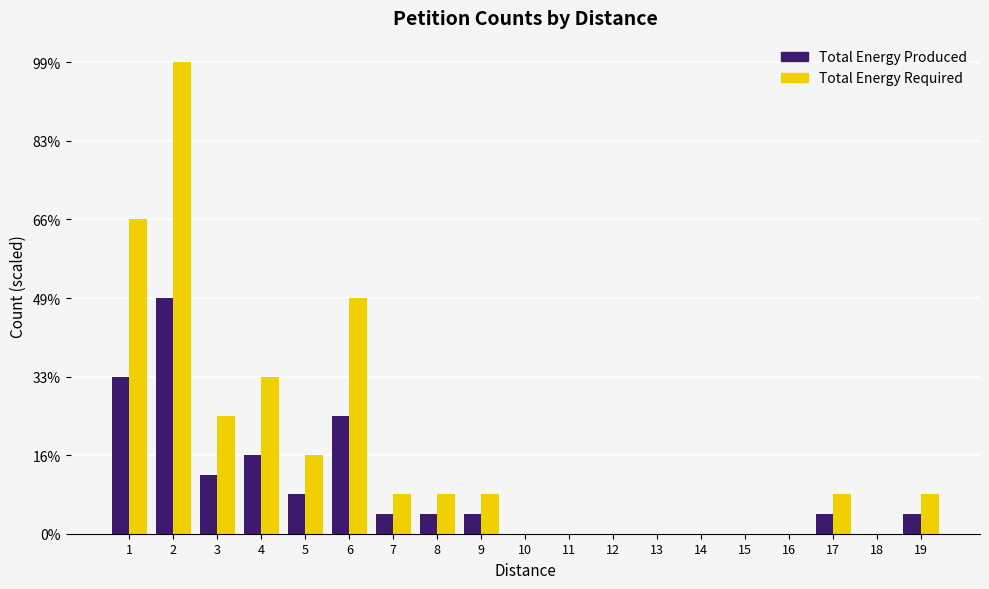

What are all the series names shown in the legend?

Total Energy Produced, Total Energy Required